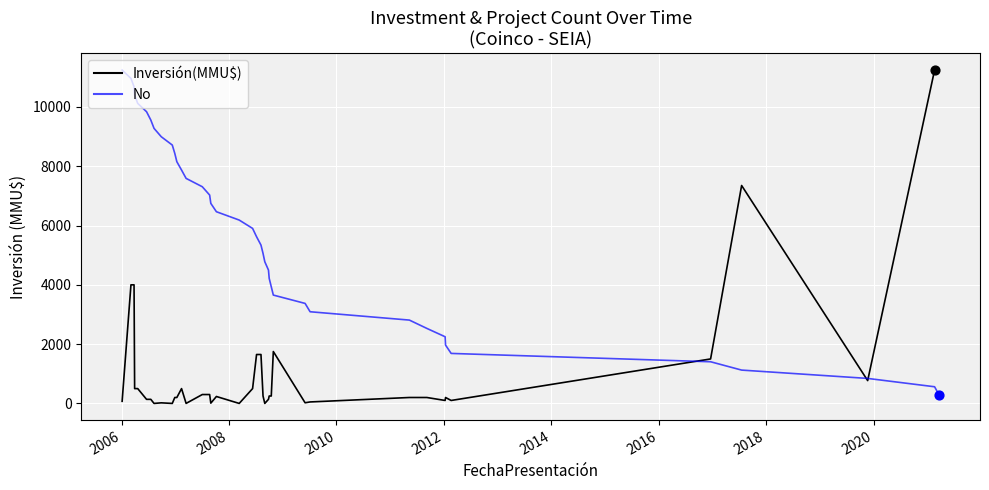

Which series has the largest total across all categories?

No